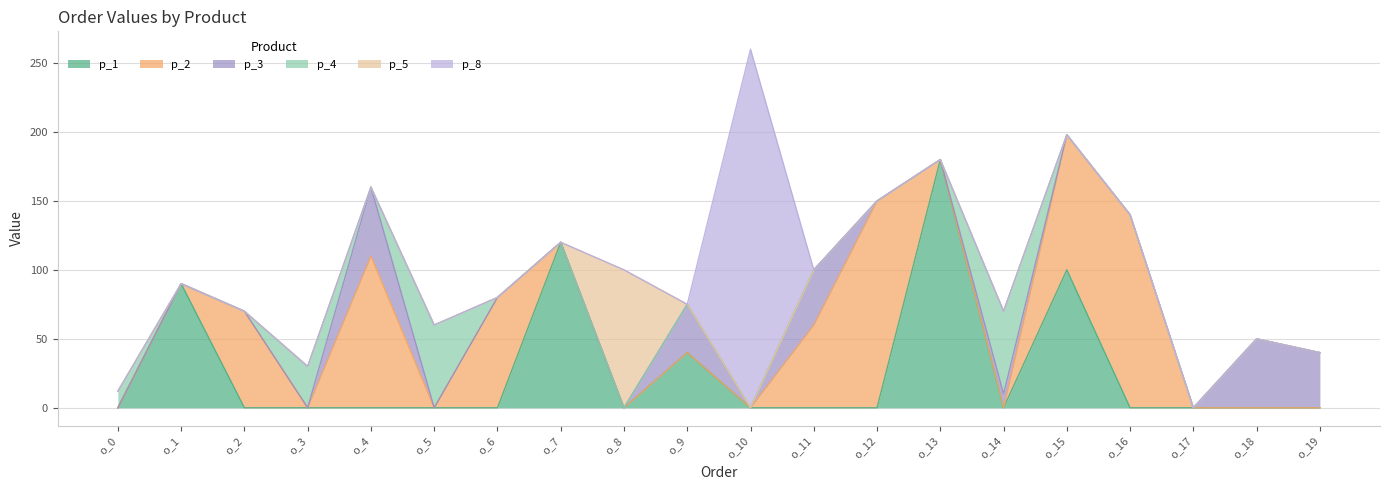

Which category has the lowest value across all series?

o_0